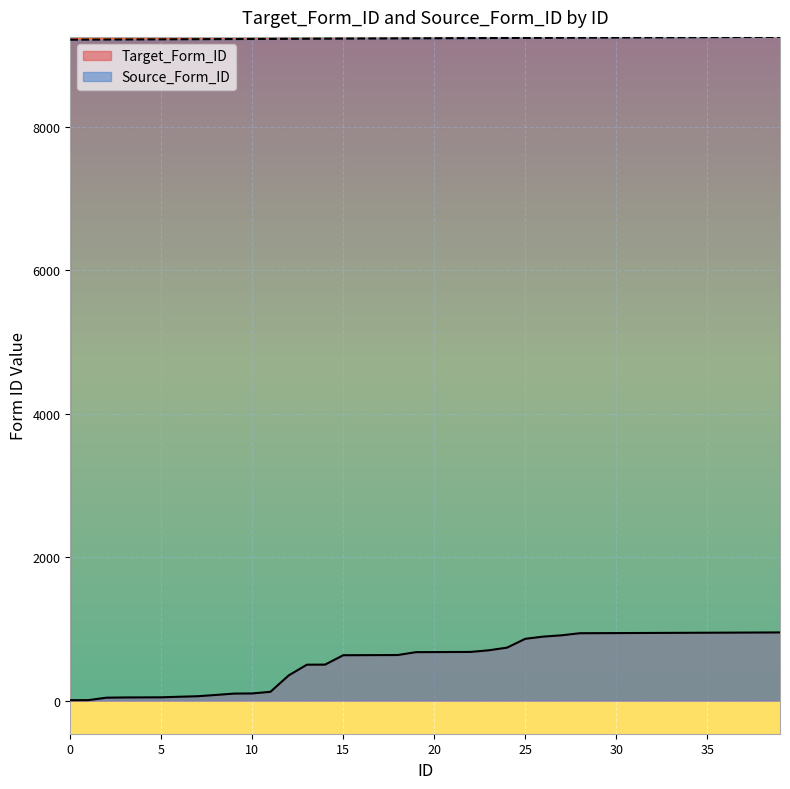

Between 4 and 14, which series saw the biggest shift?

Target_Form_ID